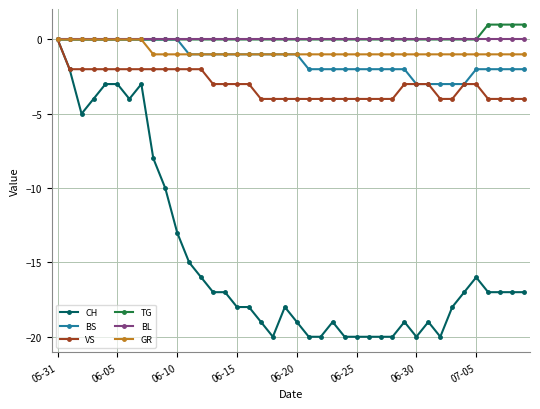

How many VS values are between -4 and -2?

39